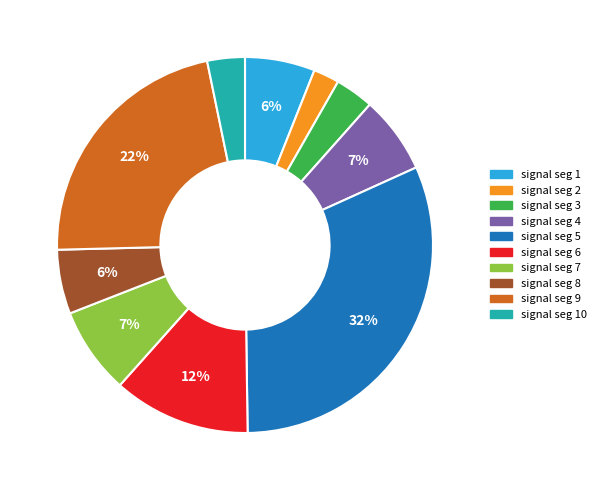

Is there a majority slice in this chart?

No